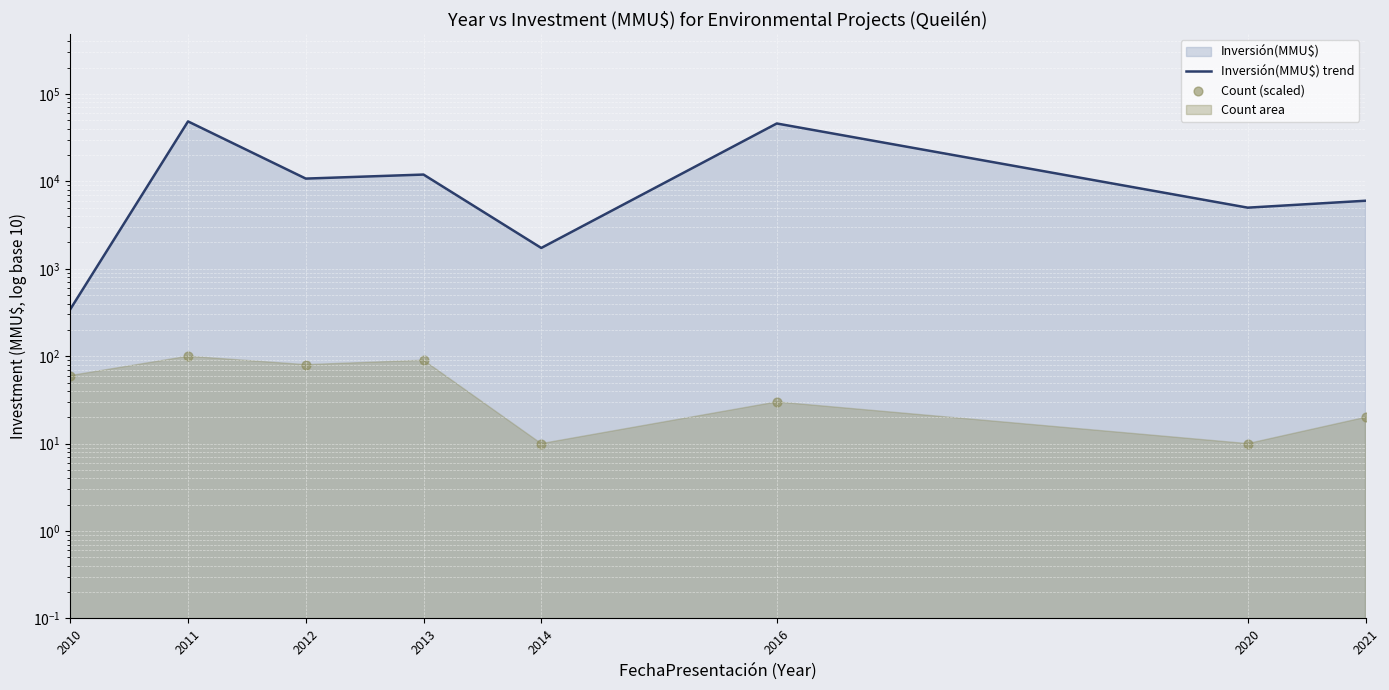

Is the value of Count (scaled) at 2012 greater than the value of Inversión(MMU$) trend at 2011?

No